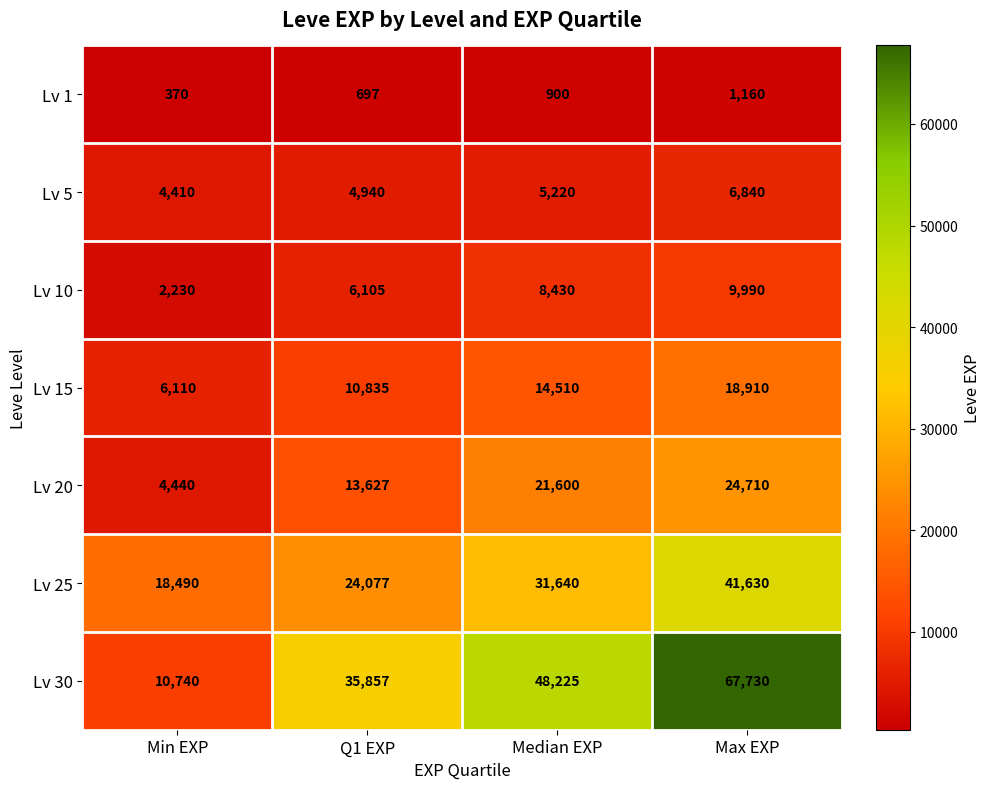

How many Lv 15 values are between 10835 and 18910?

3